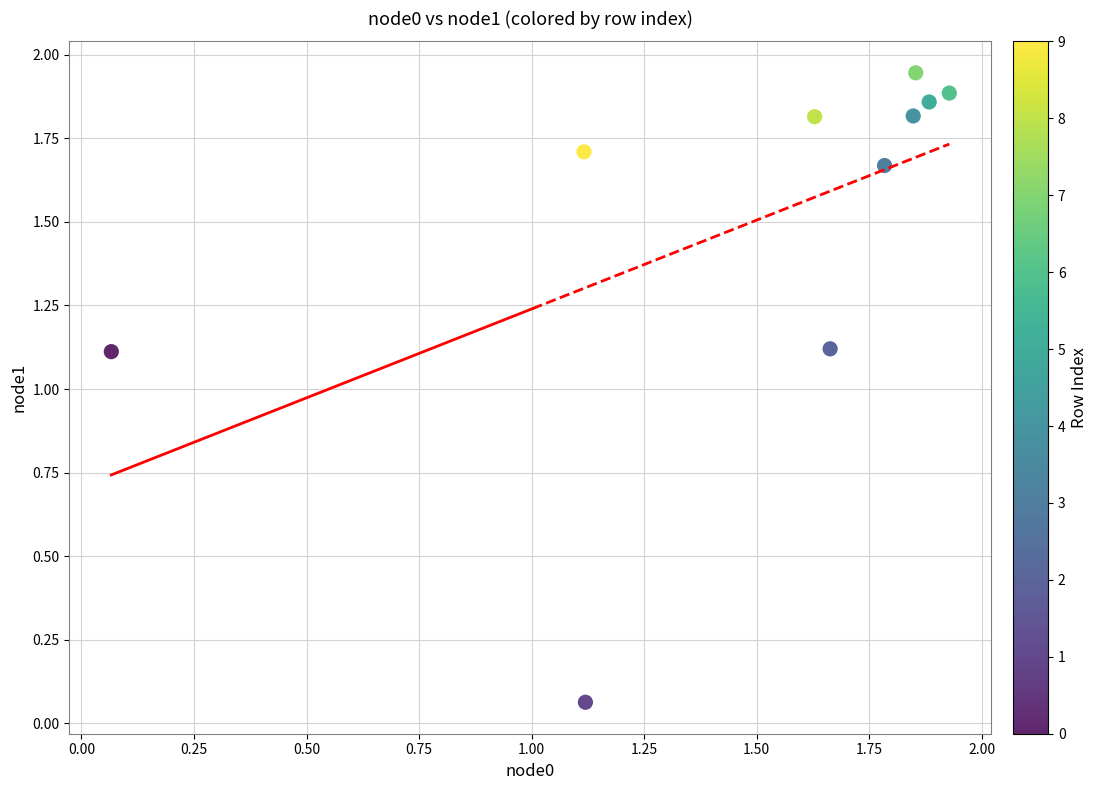

What is the average X value?

1.5